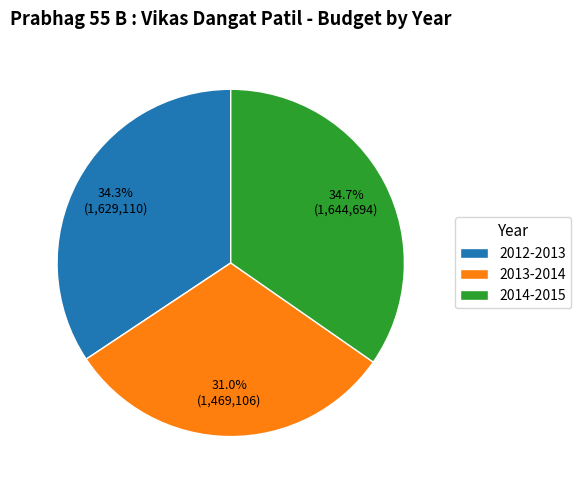

What is the ratio of the value at 2013-2014 to the value at 2014-2015?

0.9